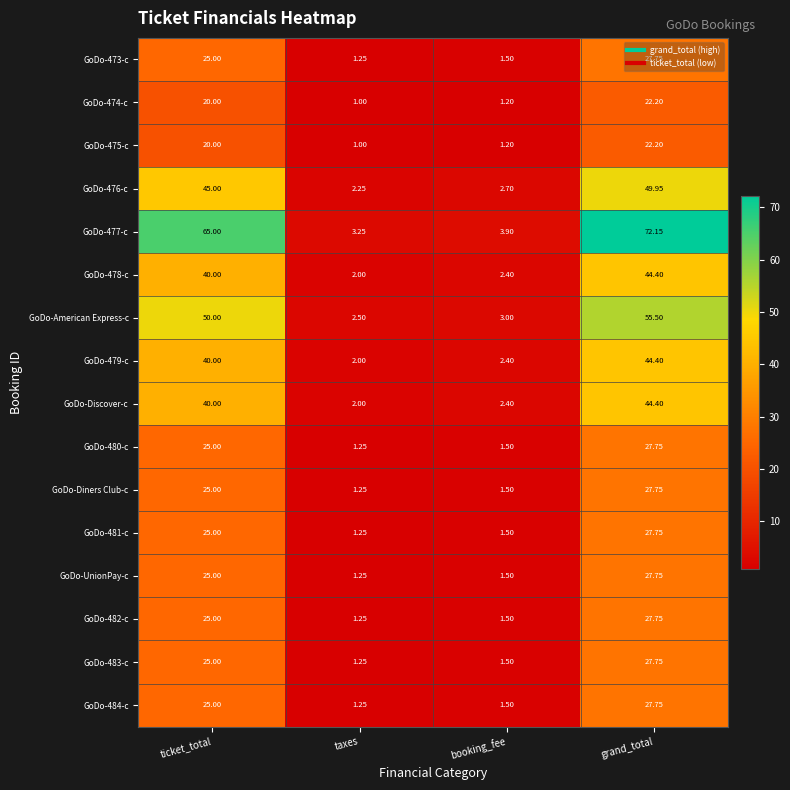

Which label corresponds to the smallest value in the chart?

taxes